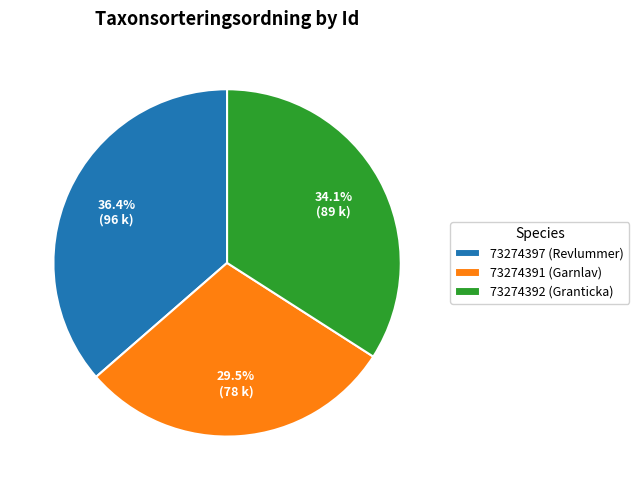

What is the ratio of the value at 73274392 (Granticka) to the value at 73274391 (Garnlav)?

1.2